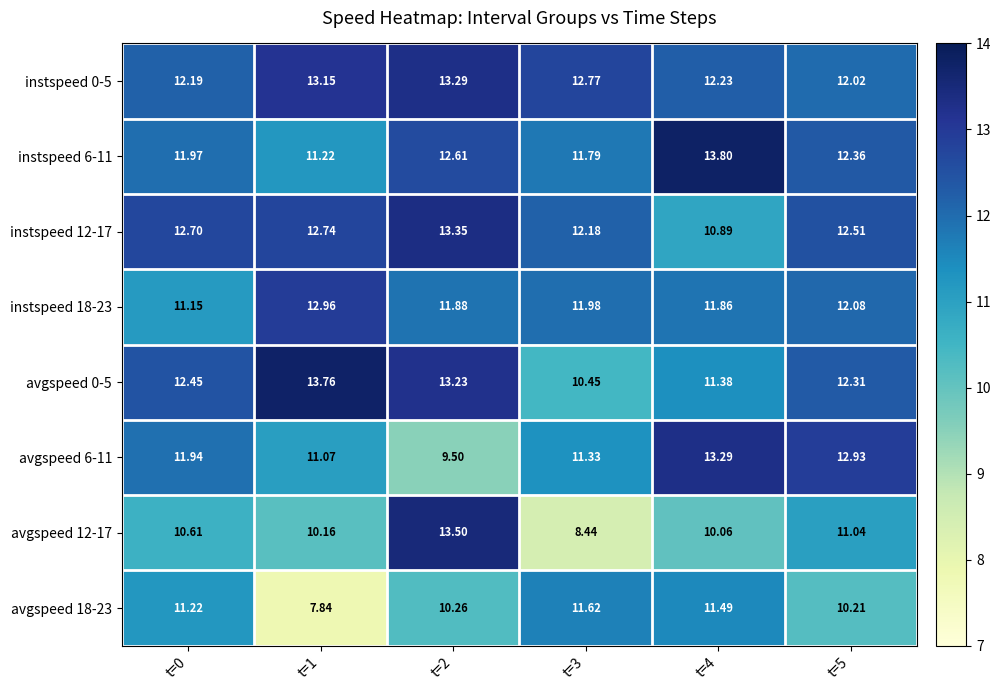

Which category has the lowest value across all series?

t=1